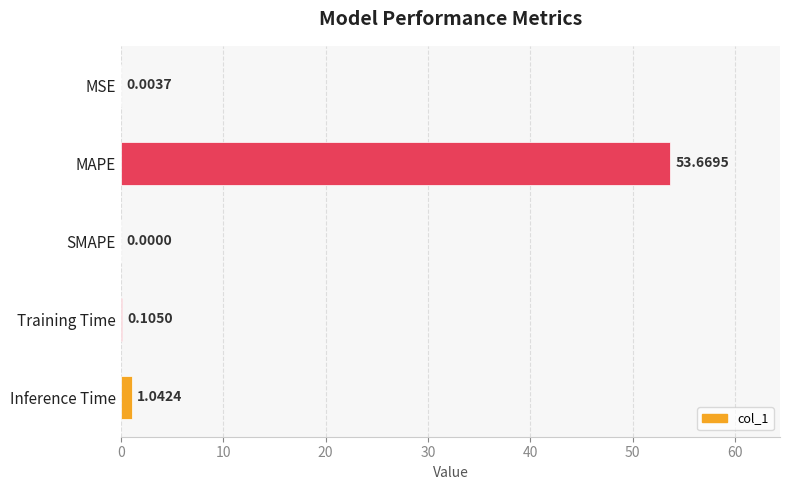

Which category has the highest value across all series?

MAPE